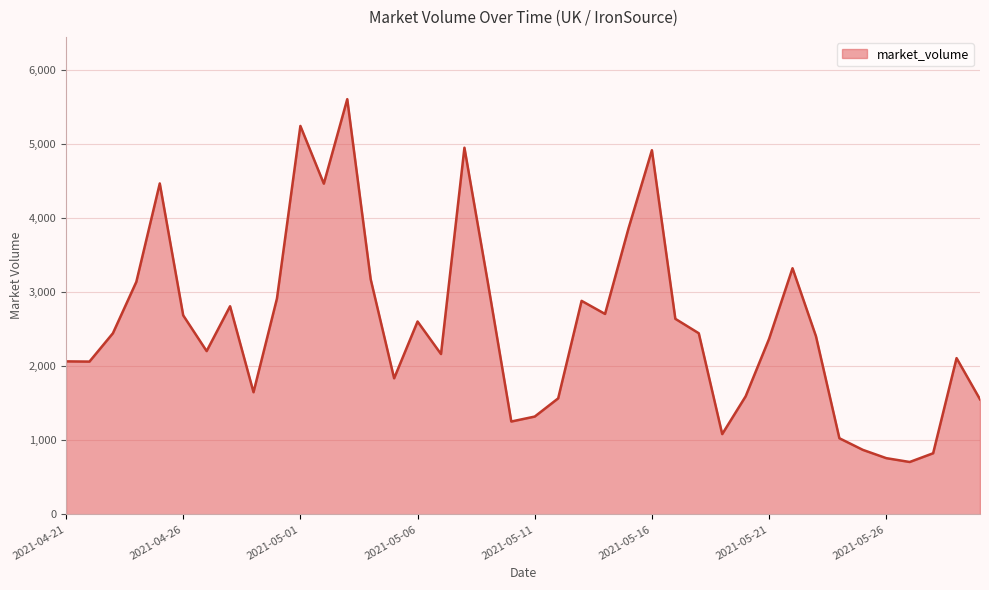

What is the difference between the maximum and minimum values?

4904